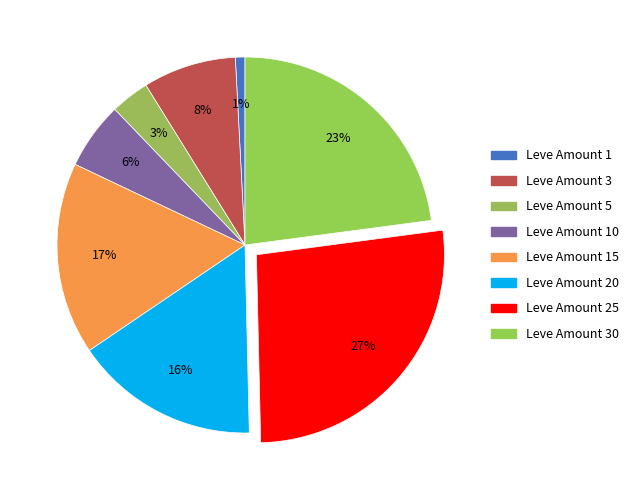

Count the number of slices in the pie.

8